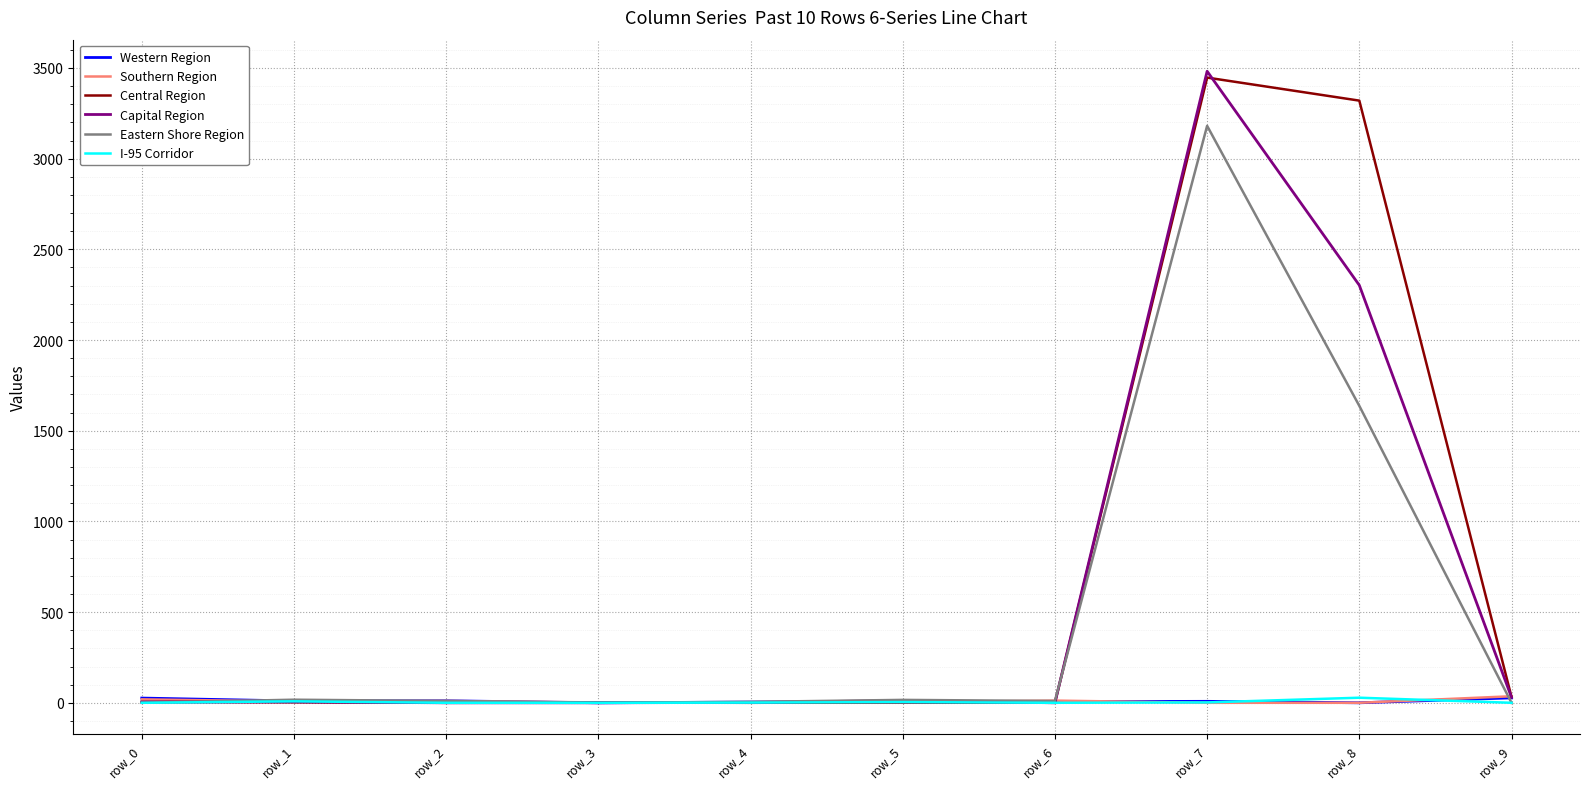

What is the greatest value displayed?

3482